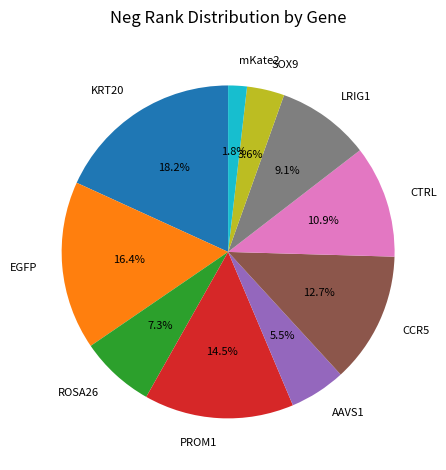

To the nearest percent, what portion does KRT20 represent?

18%